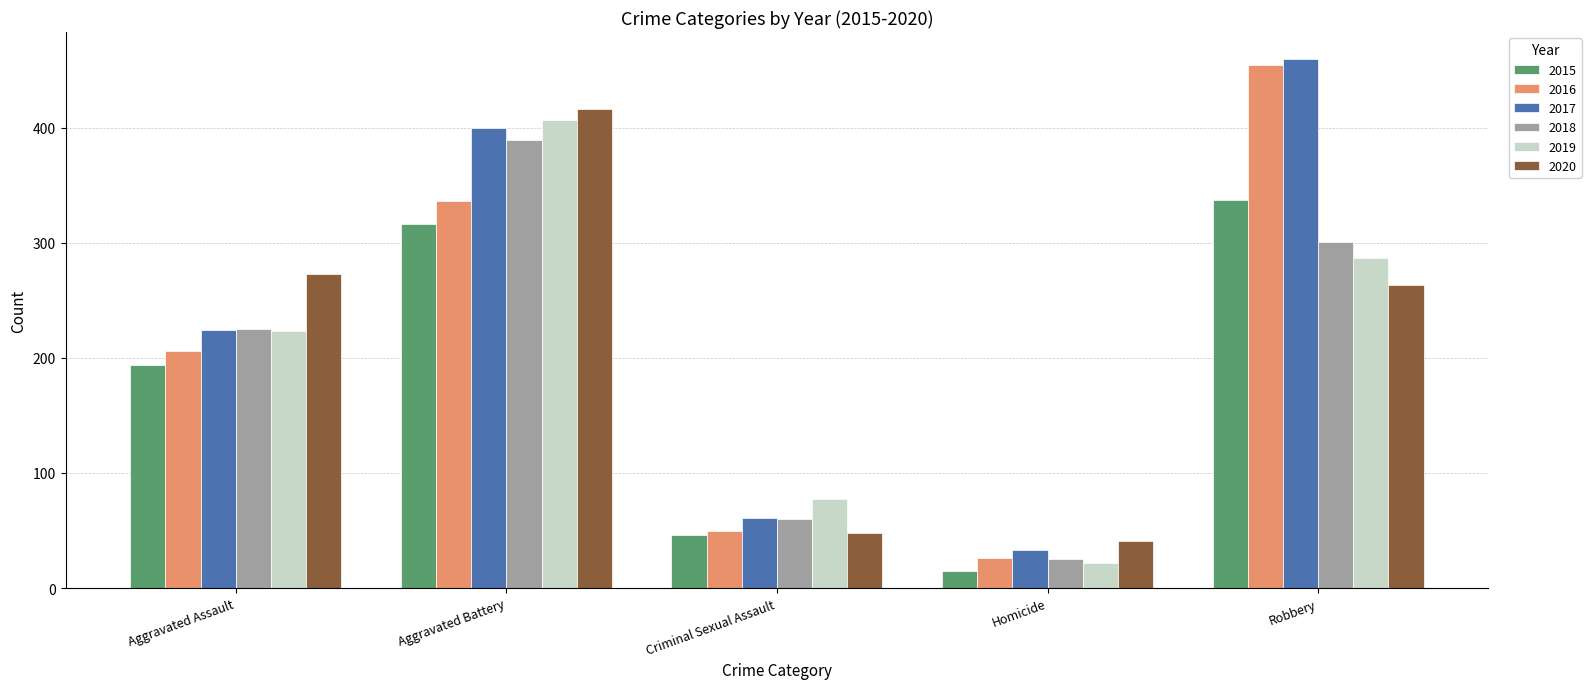

What is the label of the 2nd bar from the right?

Homicide